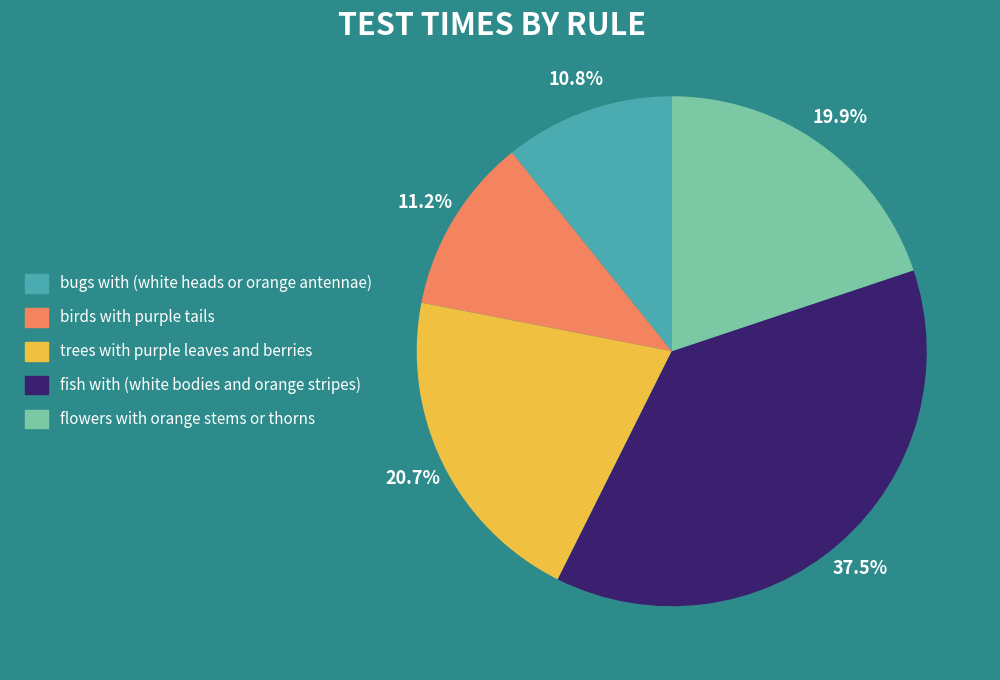

Is there a majority slice in this chart?

No